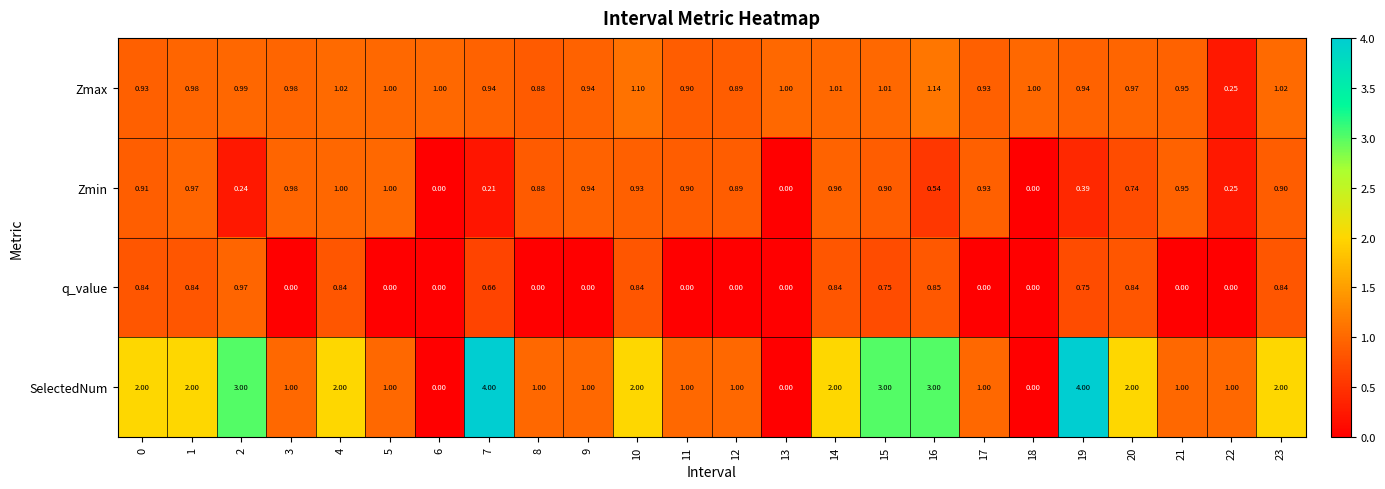

Rank the series by their maximum value, from highest to lowest.

SelectedNum, Zmax, Zmin, q_value